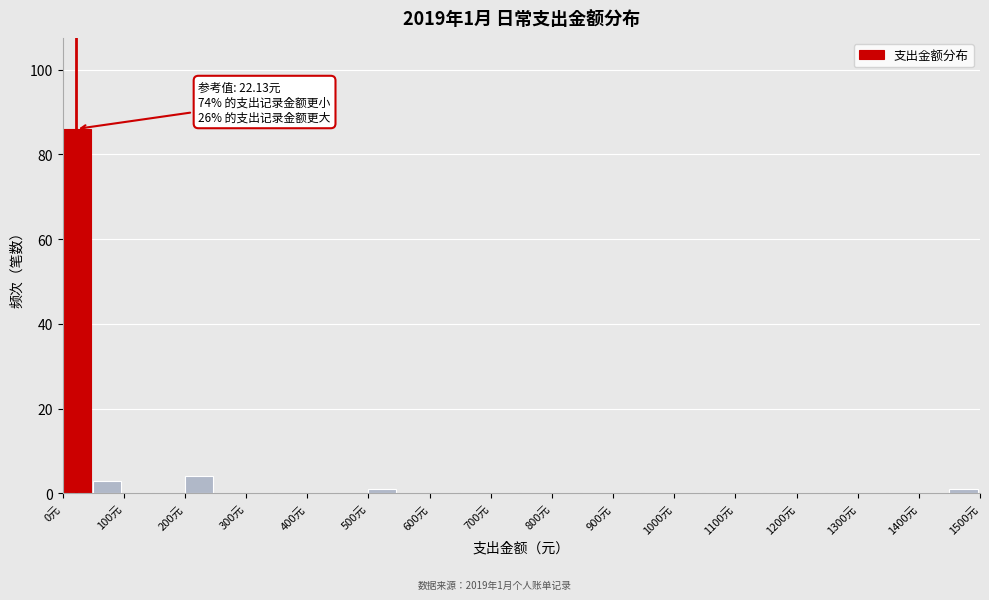

Which range on the x-axis has the tallest bar?

0 to 50